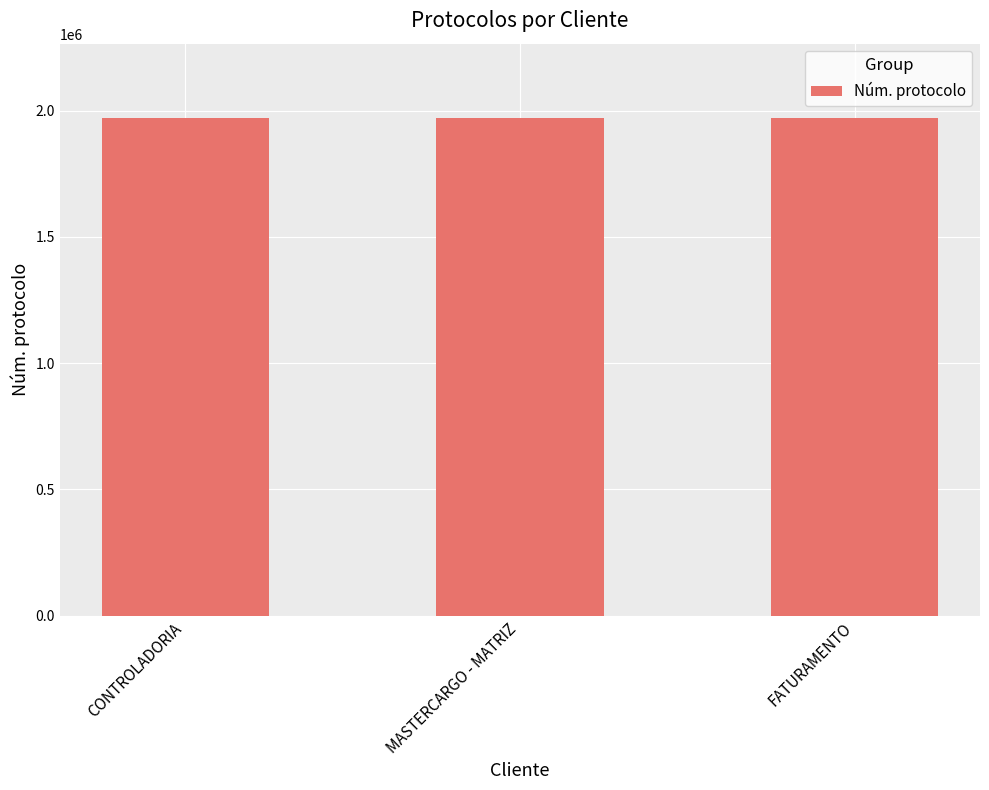

What is the label of the 1st bar from the right?

FATURAMENTO